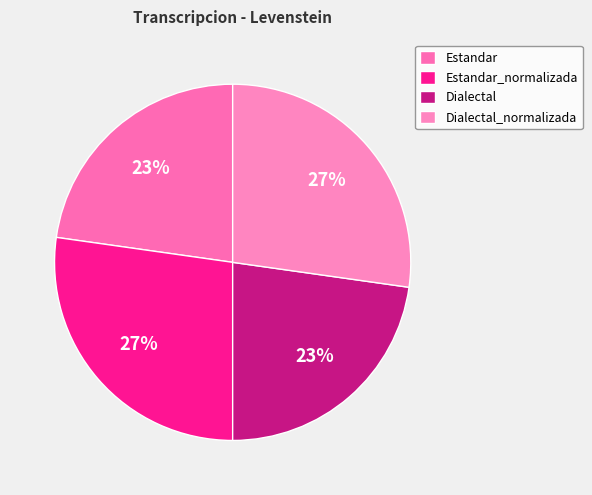

What is the largest slice in the pie chart?

Estandar_normalizada